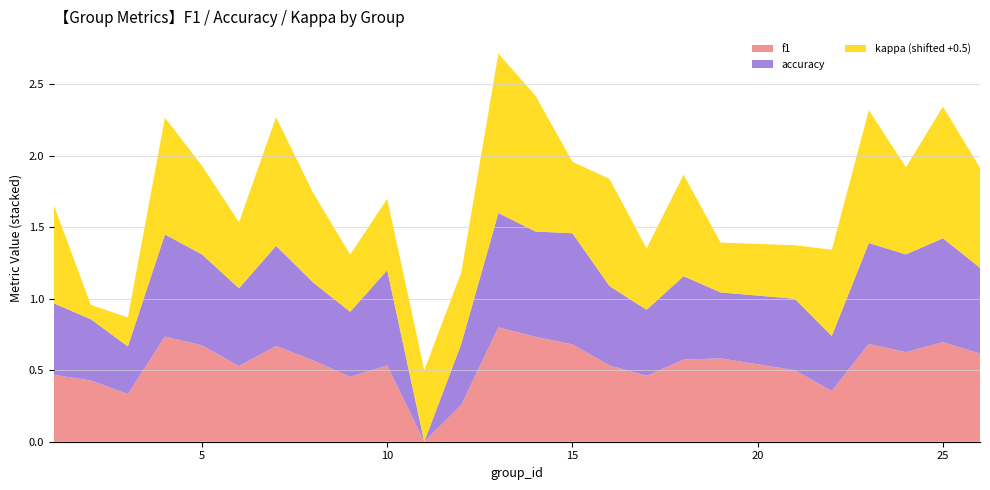

True or false: f1 has a value of 0.7 at 15.

True